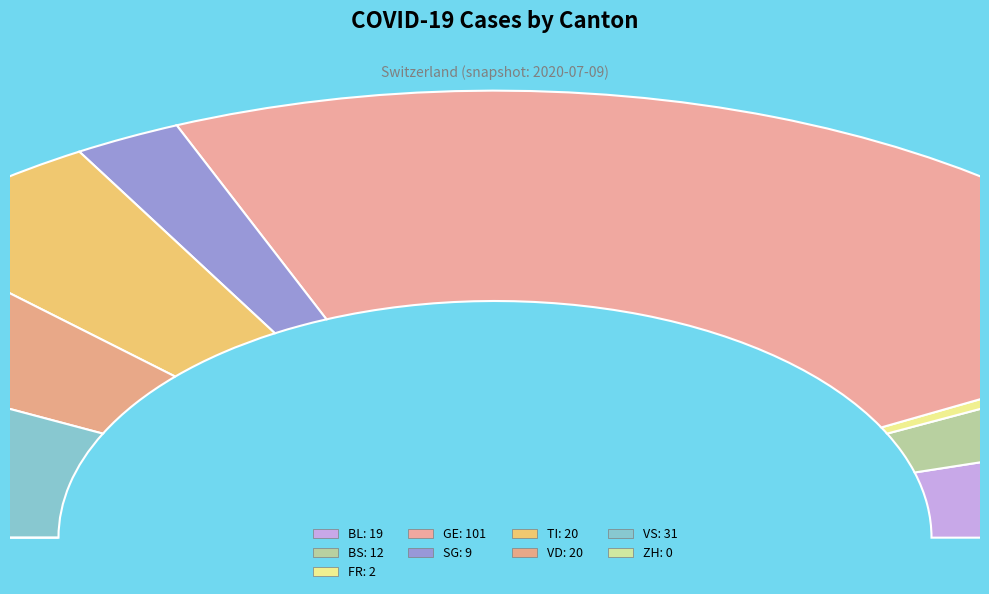

What percentage is the VS slice, to the nearest percent?

14%